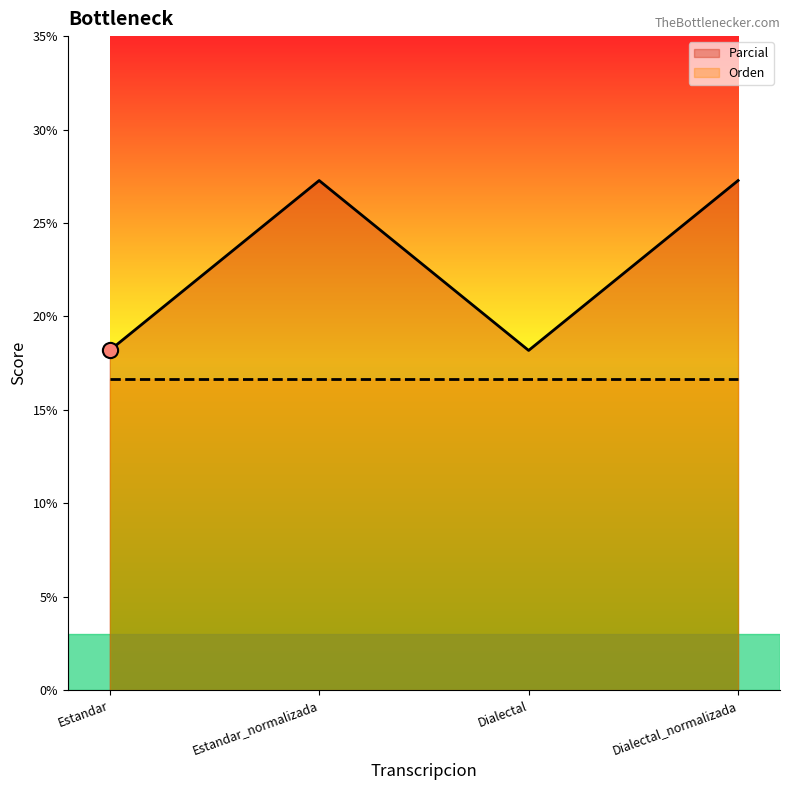

Which series has the largest Y range (max minus min)?

Parcial